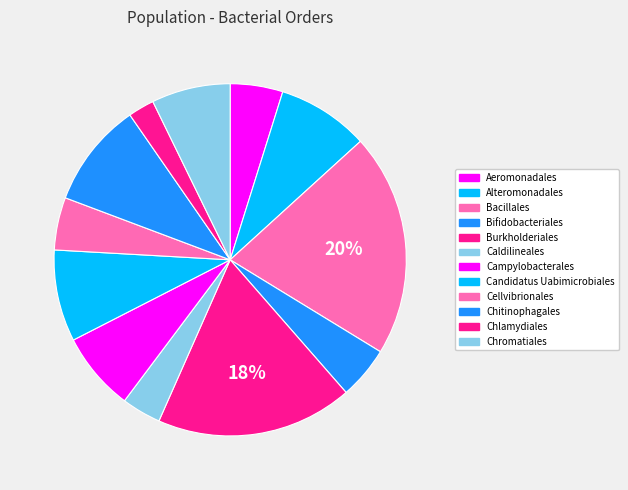

Which category has the smallest portion of the pie?

Chlamydiales